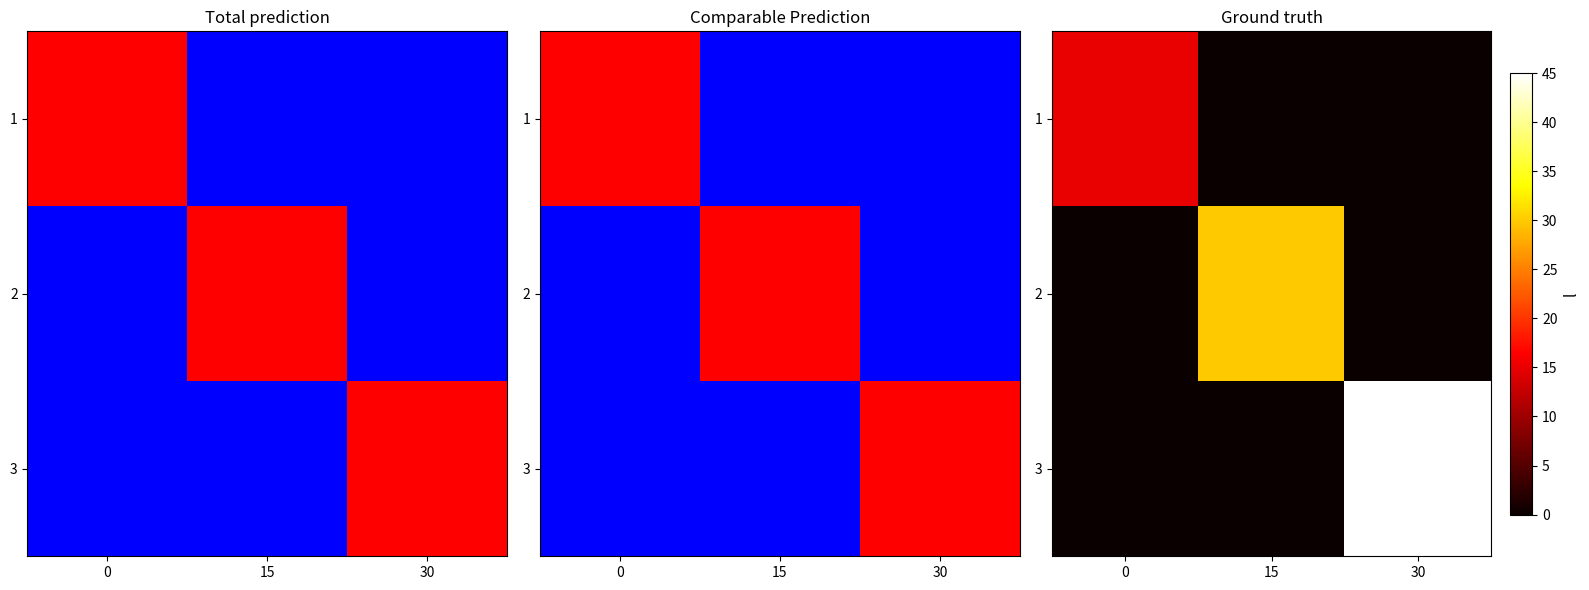

List the series in order of their overall mean, highest first.

3, 2, 1